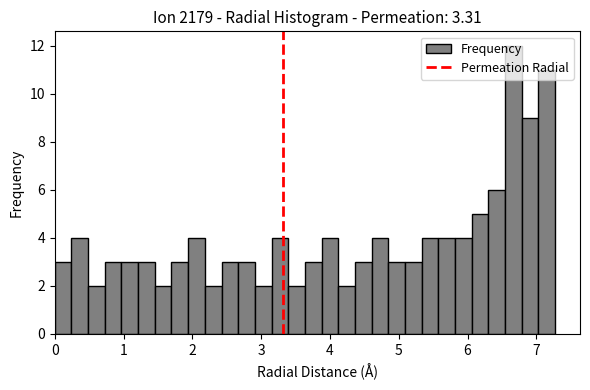

Read against the x-axis, roughly where is the centre of the tallest bar?

6.7